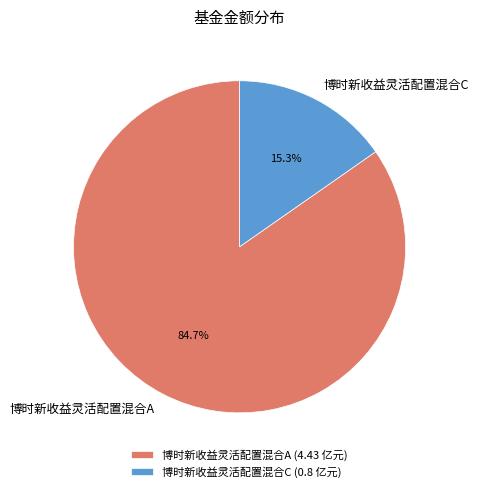

Count the number of slices in the pie.

2